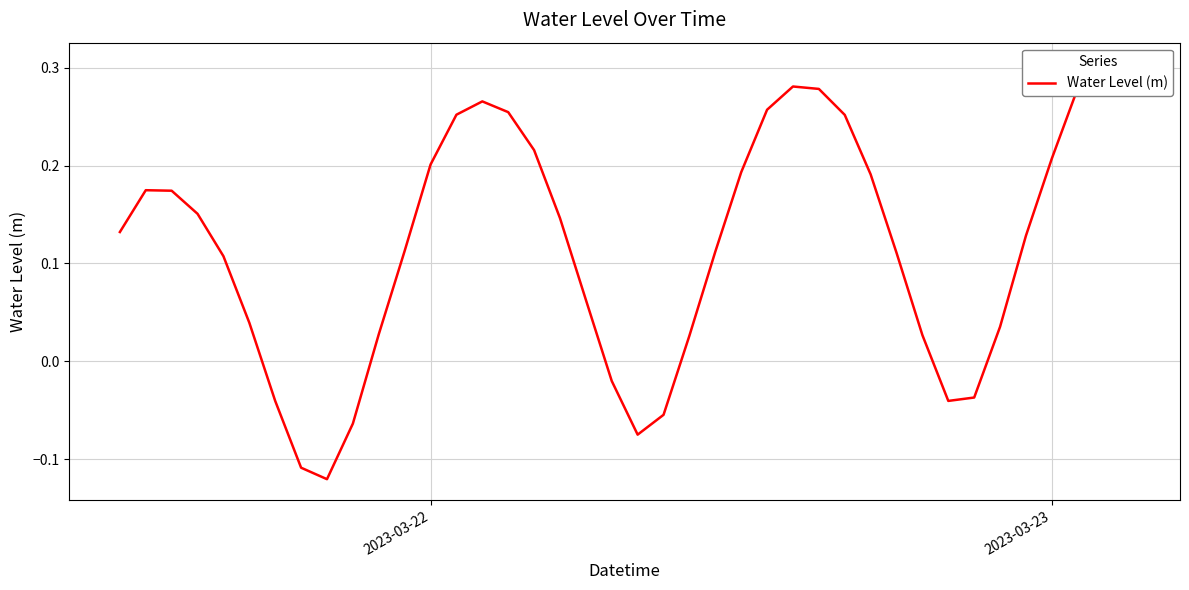

How many points are higher than both their immediate neighbors (excluding endpoints)?

4